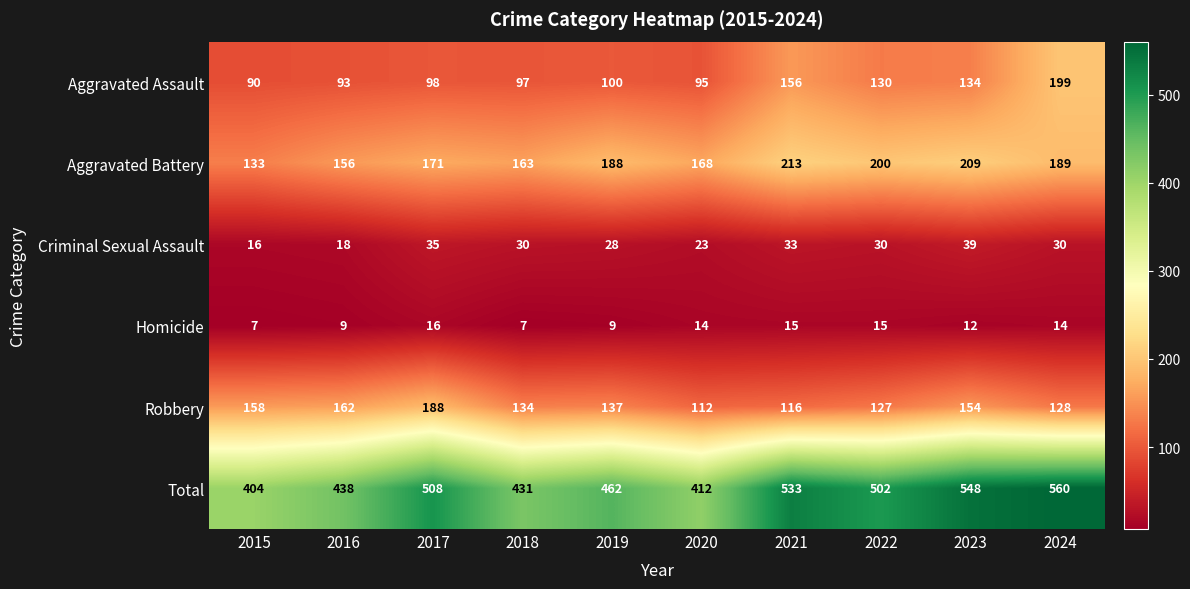

True or false: Aggravated Battery has a value of 360 at 2021.

False